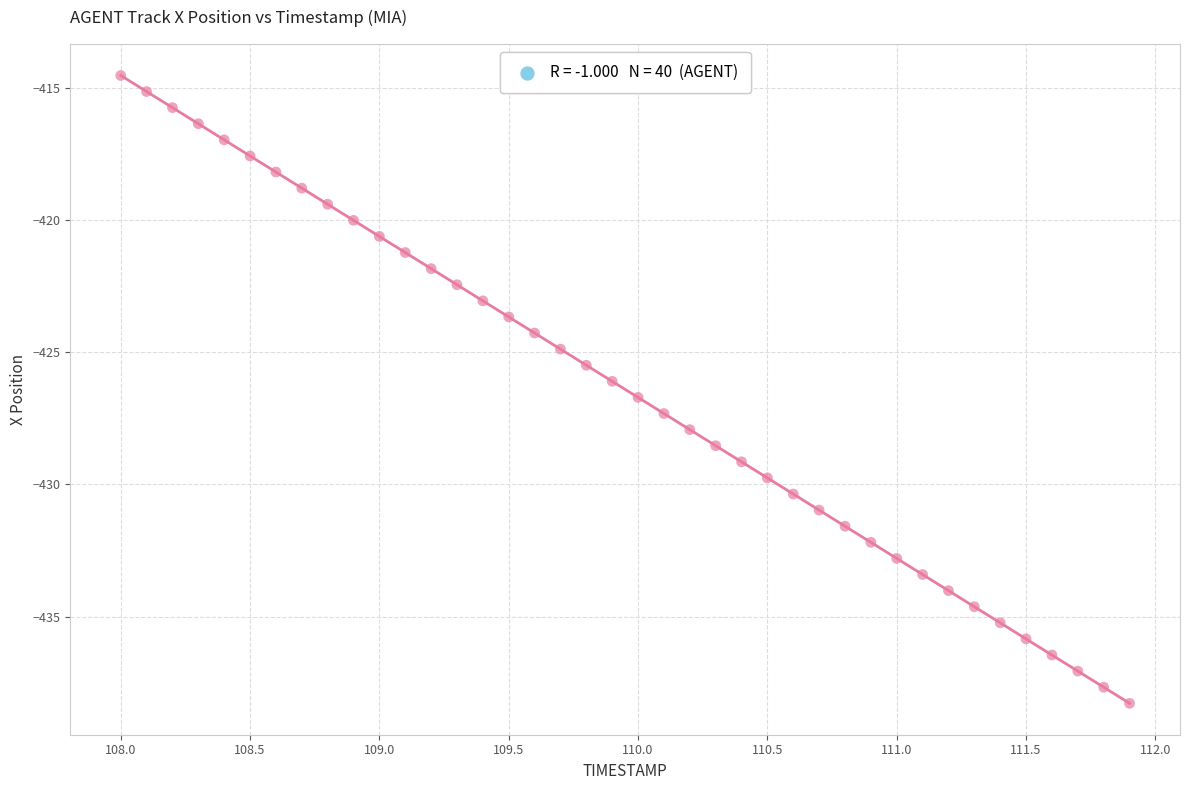

What is the range of Y values (max minus min)?

23.8